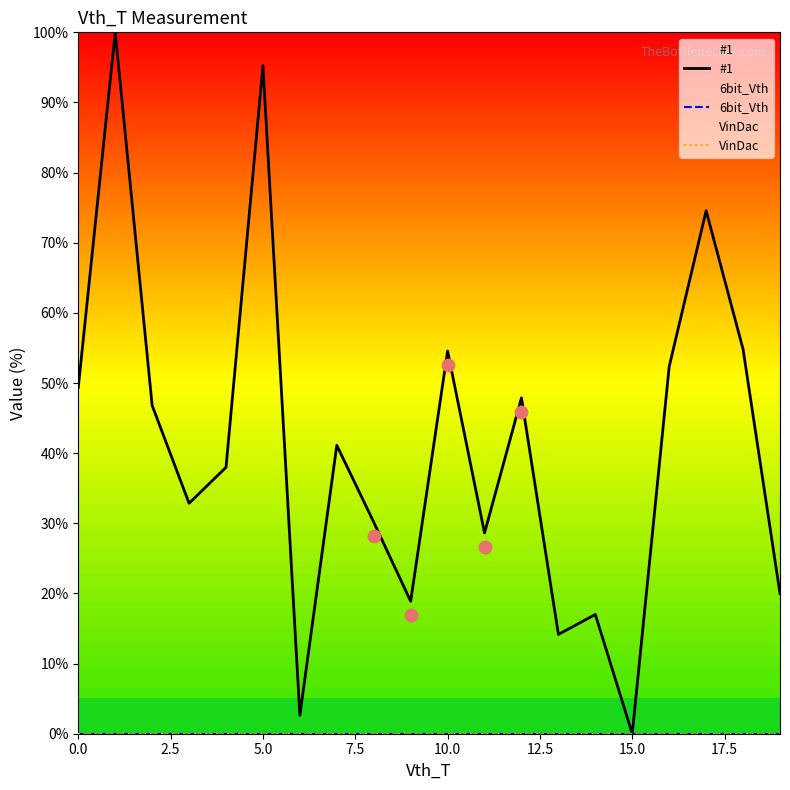

Which series reaches the minimum Y coordinate?

#1